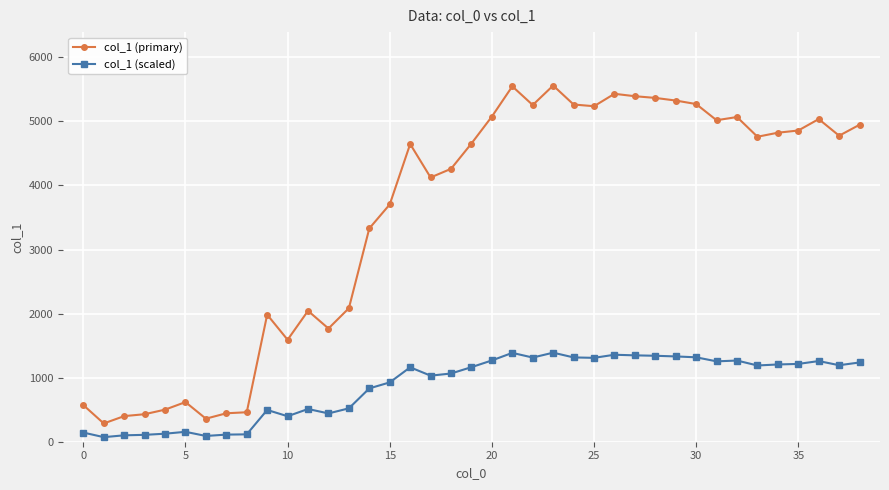

What is the sum of all col_1 (primary) values?

136290.7